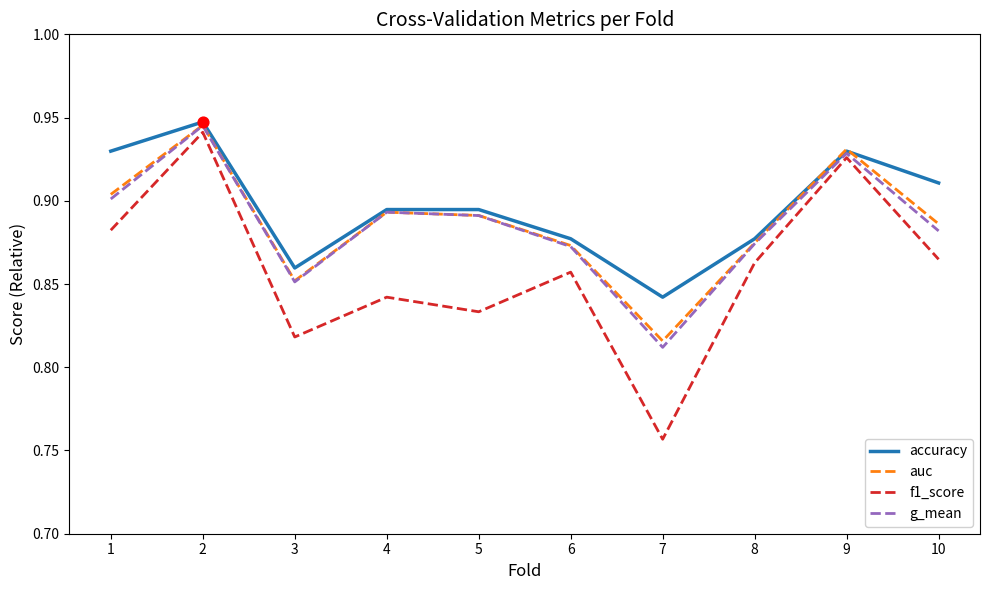

What is the total value across all series at 10?

3.5